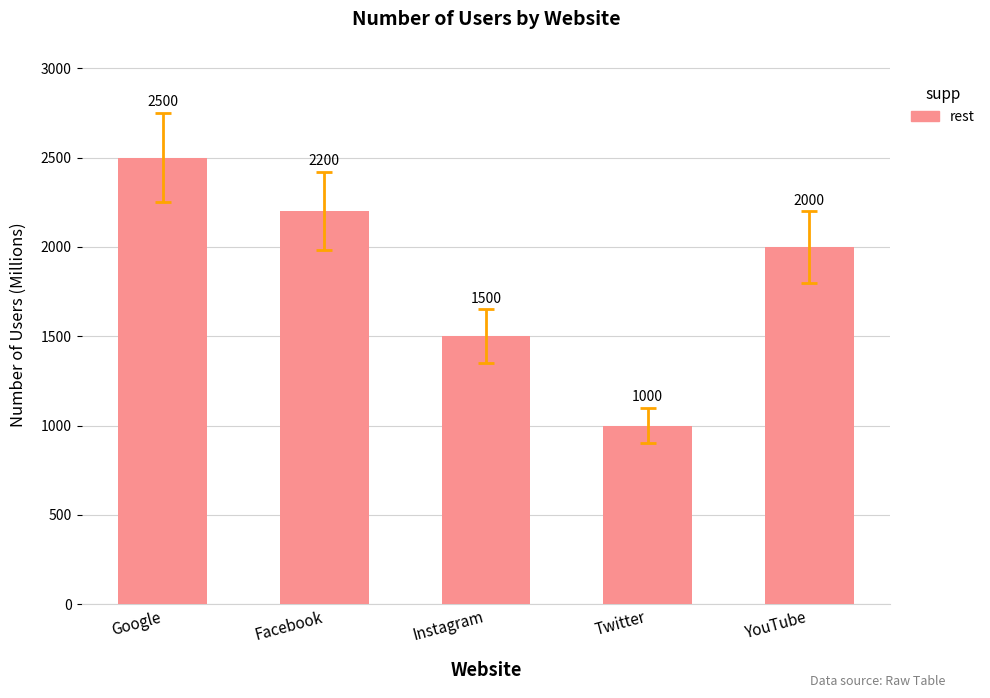

Where does the data first go above 2000?

Google